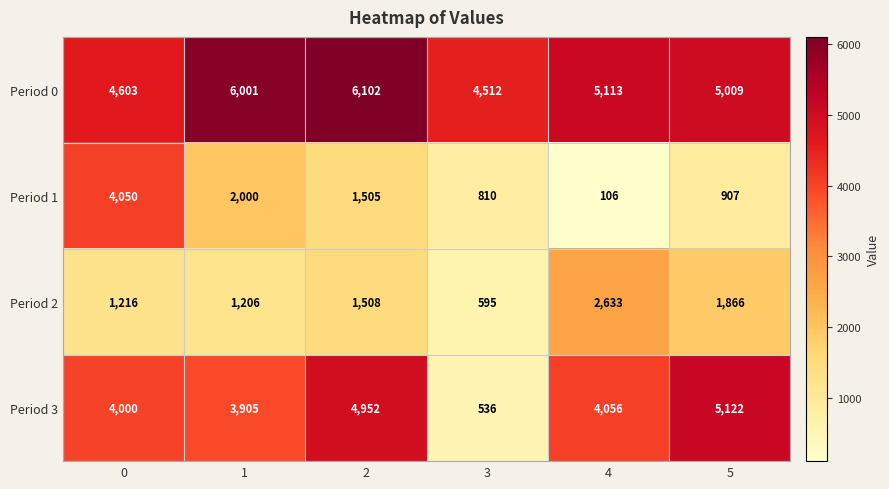

What is the minimum value shown in the chart?

106